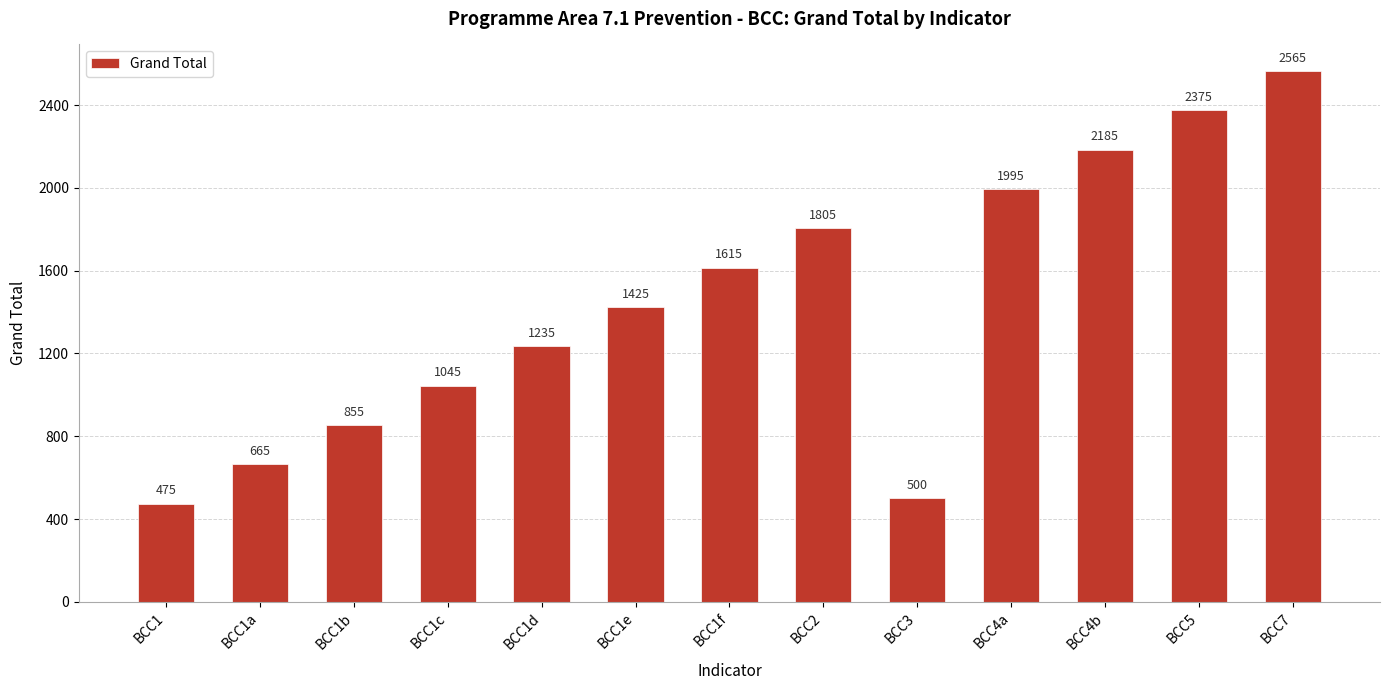

What is the greatest value displayed?

2565